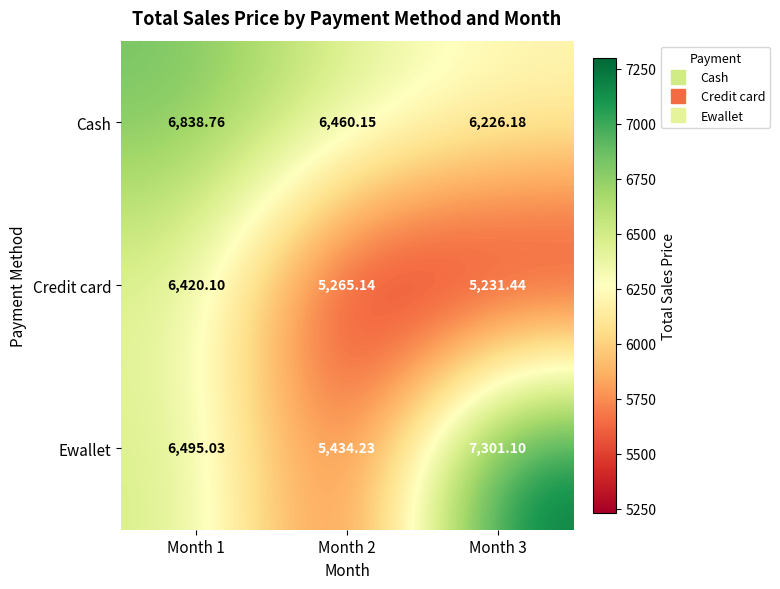

Rank the series by their maximum value, from highest to lowest.

Ewallet, Cash, Credit card